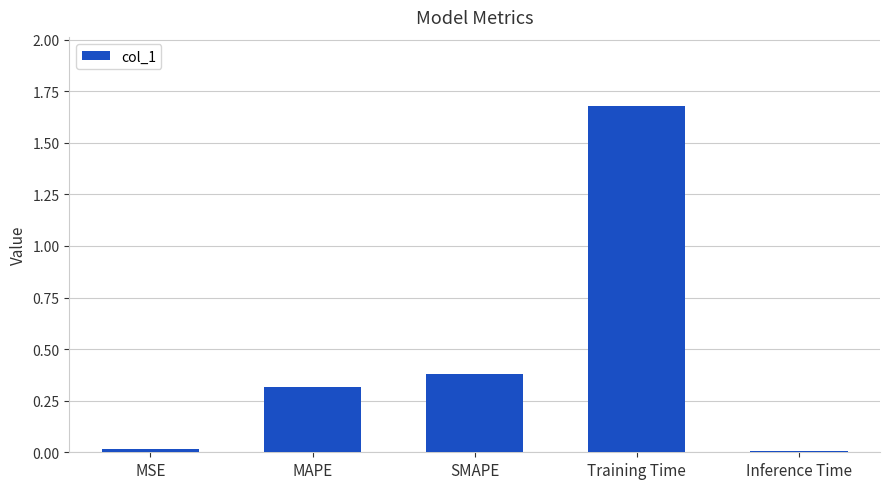

Are the bars horizontal?

No